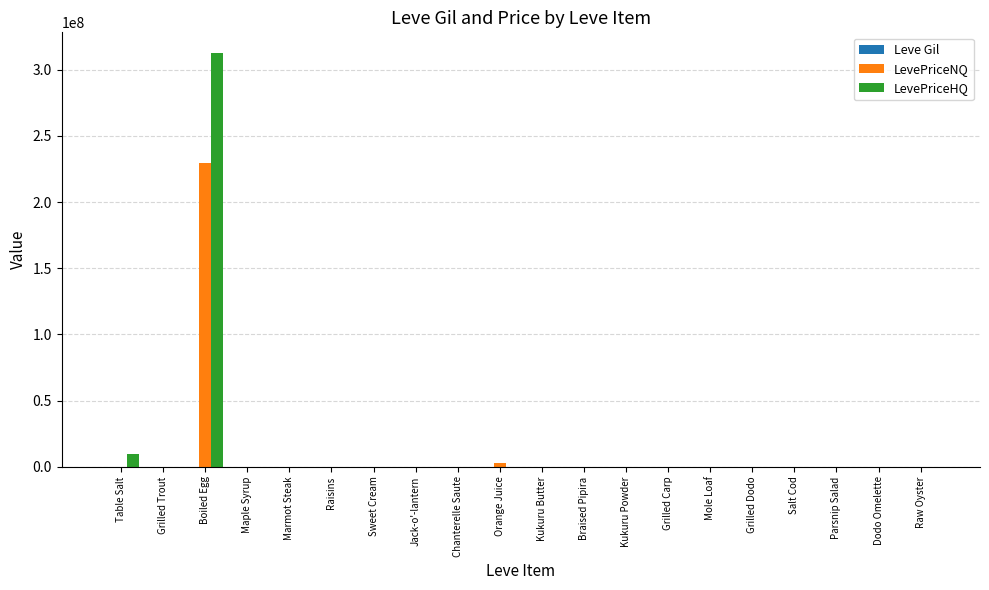

The value of LevePriceNQ at Raw Oyster is 70573641.3. True or false?

False